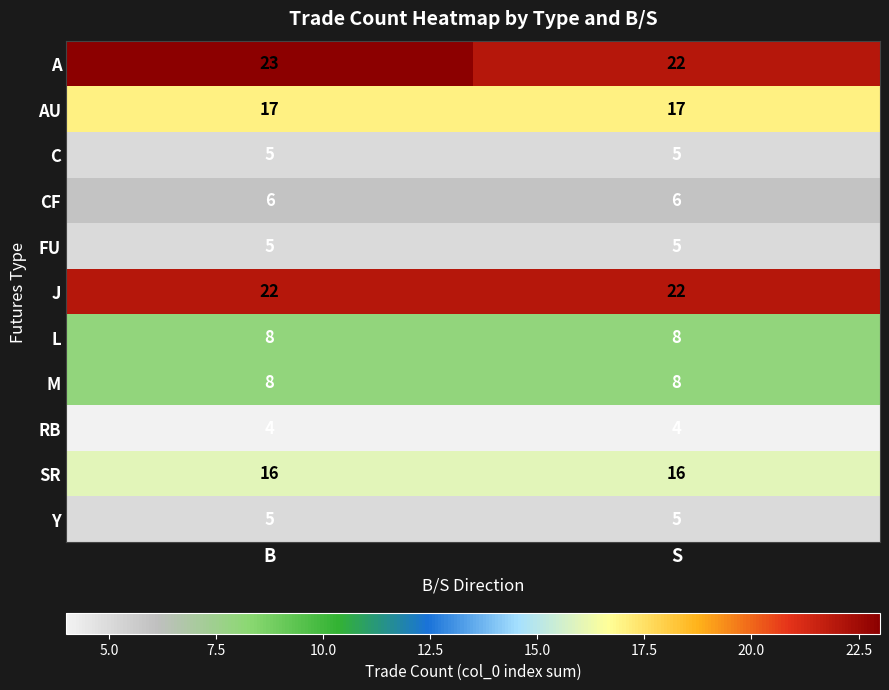

Count the number of data series in this chart.

11